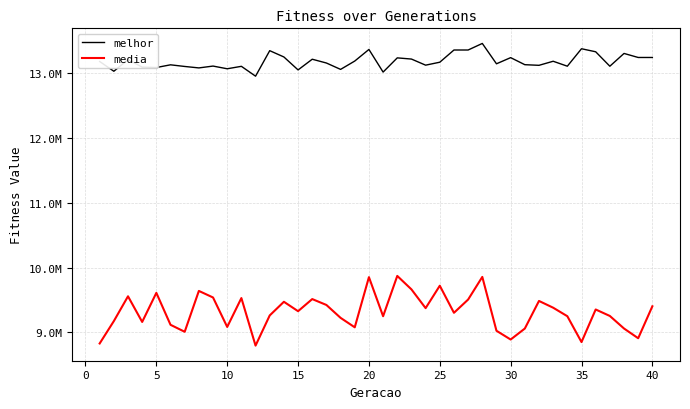

True or false: melhor and media cross at least once.

False